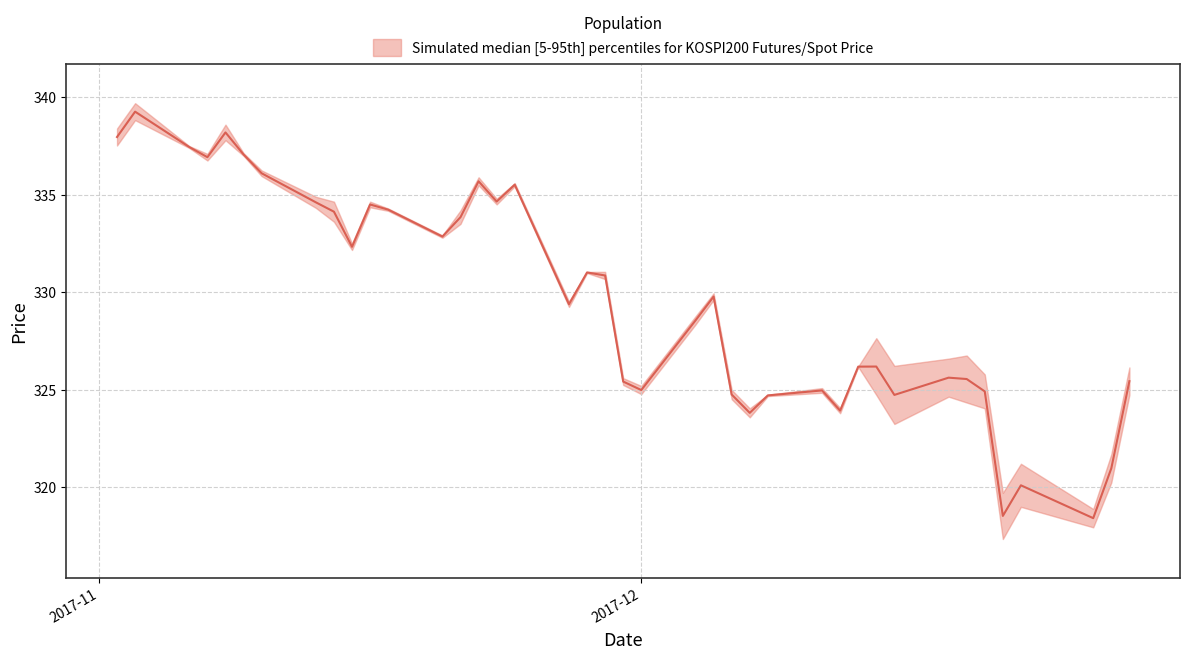

What is the approximate value at 2017-11-15?

332.3